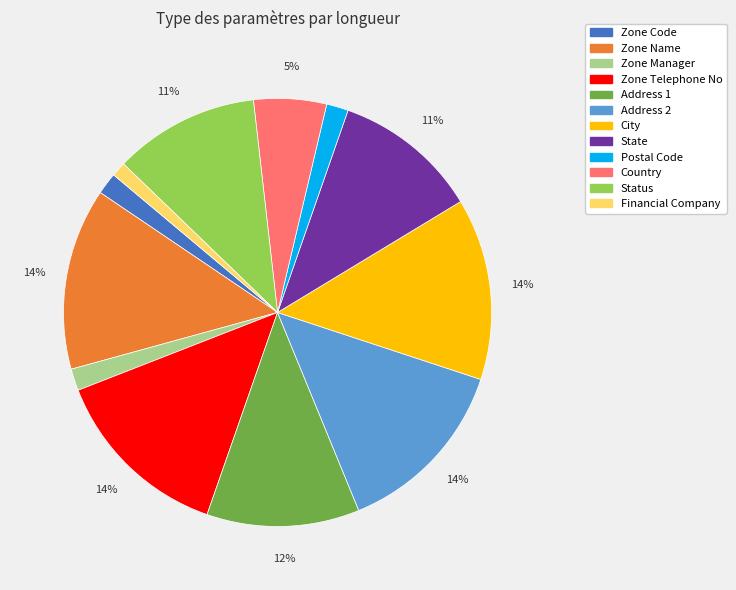

To the nearest percent, what is the average slice percentage?

8%